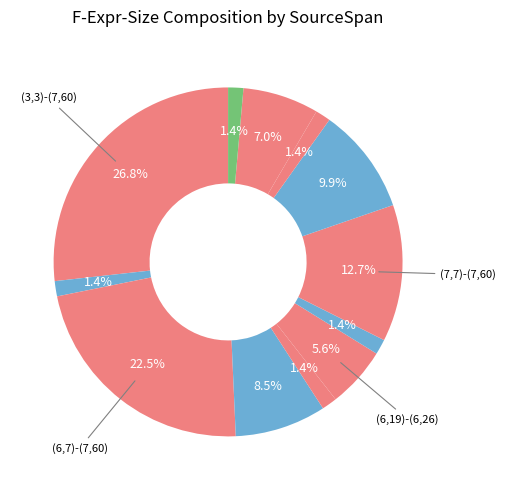

How many slices are in this pie chart?

12